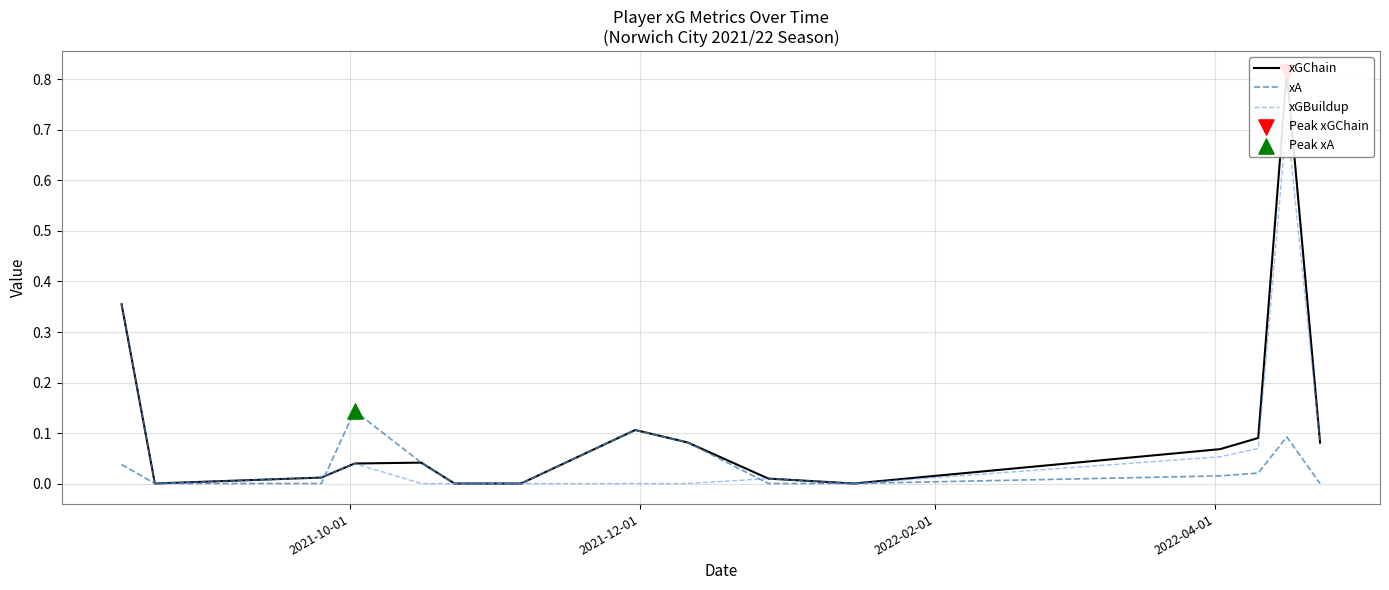

At how many categories does at least one series exceed 0?

11